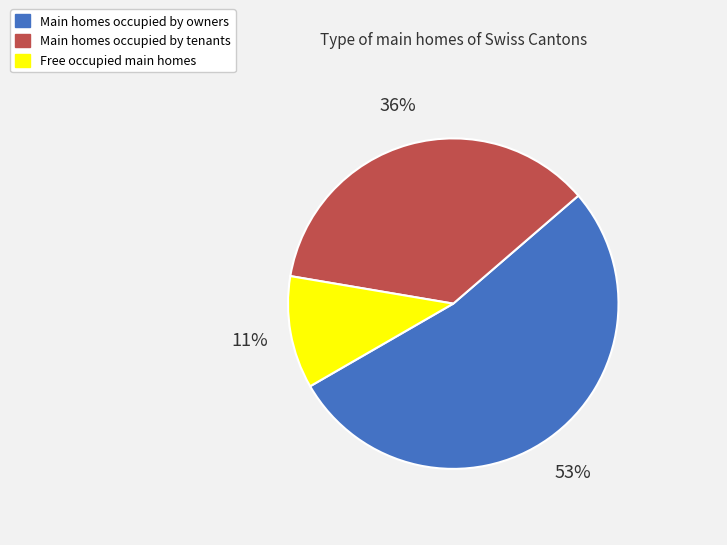

To the nearest percent, what is the average slice percentage?

33%